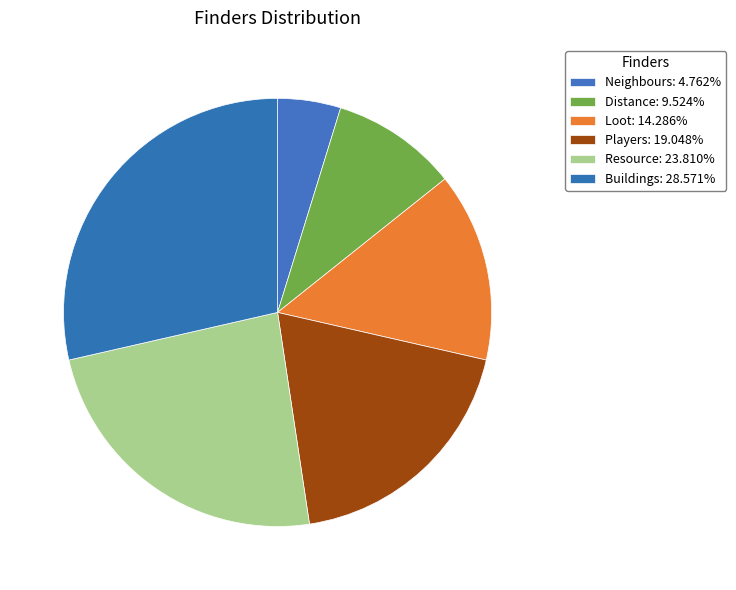

How many segments does this pie chart have?

6